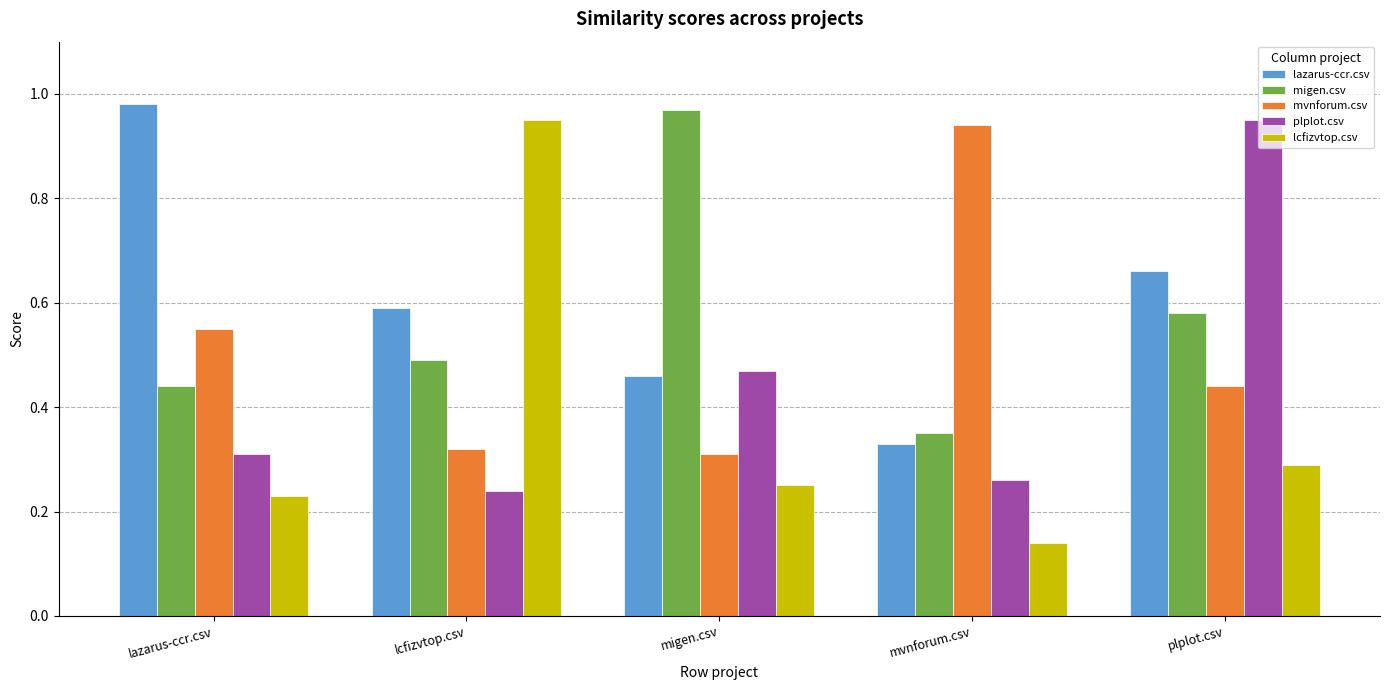

True or false: mvnforum.csv has a value of 0.5 at migen.csv.

False